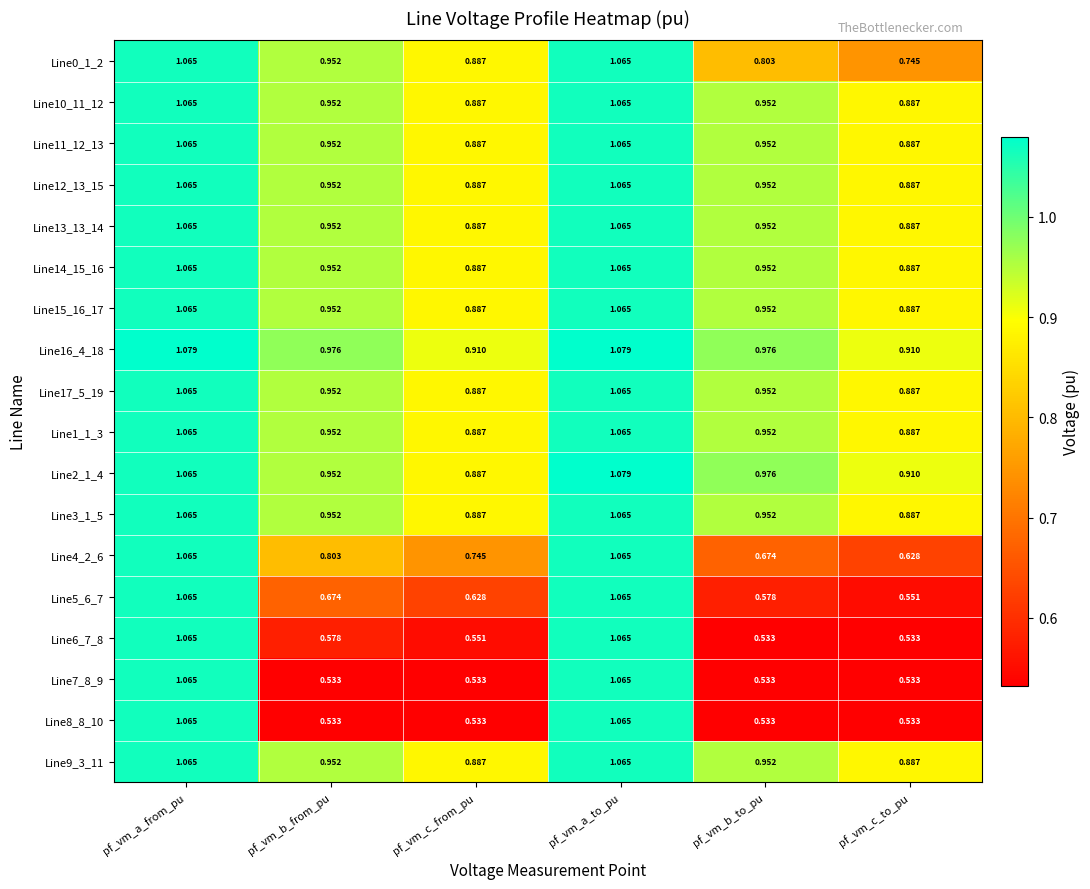

Is the value of Line15_16_17 at pf_vm_b_to_pu greater than the value of Line12_13_15 at pf_vm_a_from_pu?

No